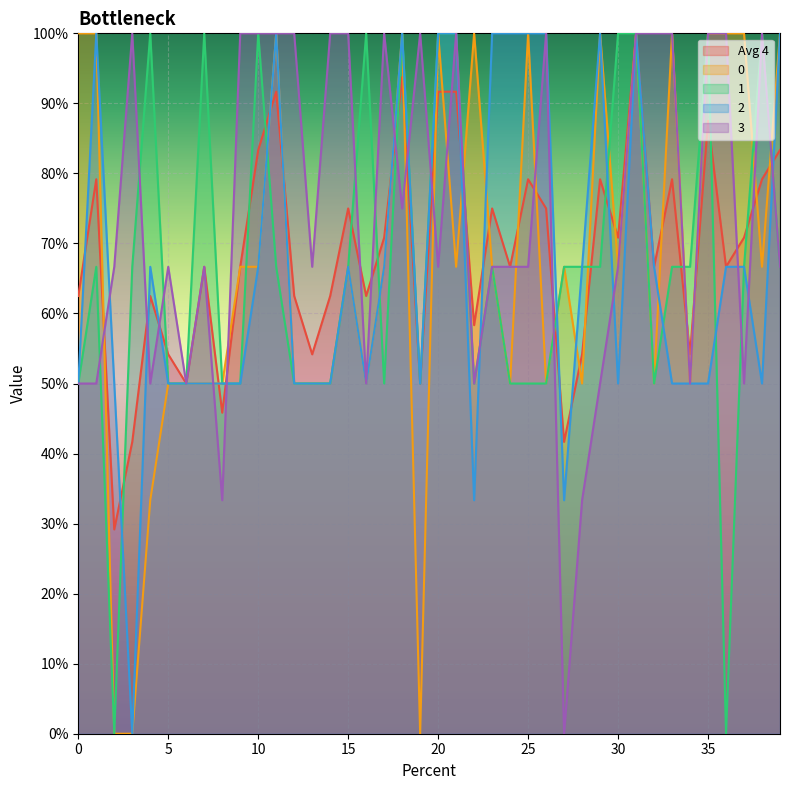

Rank the series by their maximum value, from lowest to highest.

Avg 4, 0, 1, 2, 3